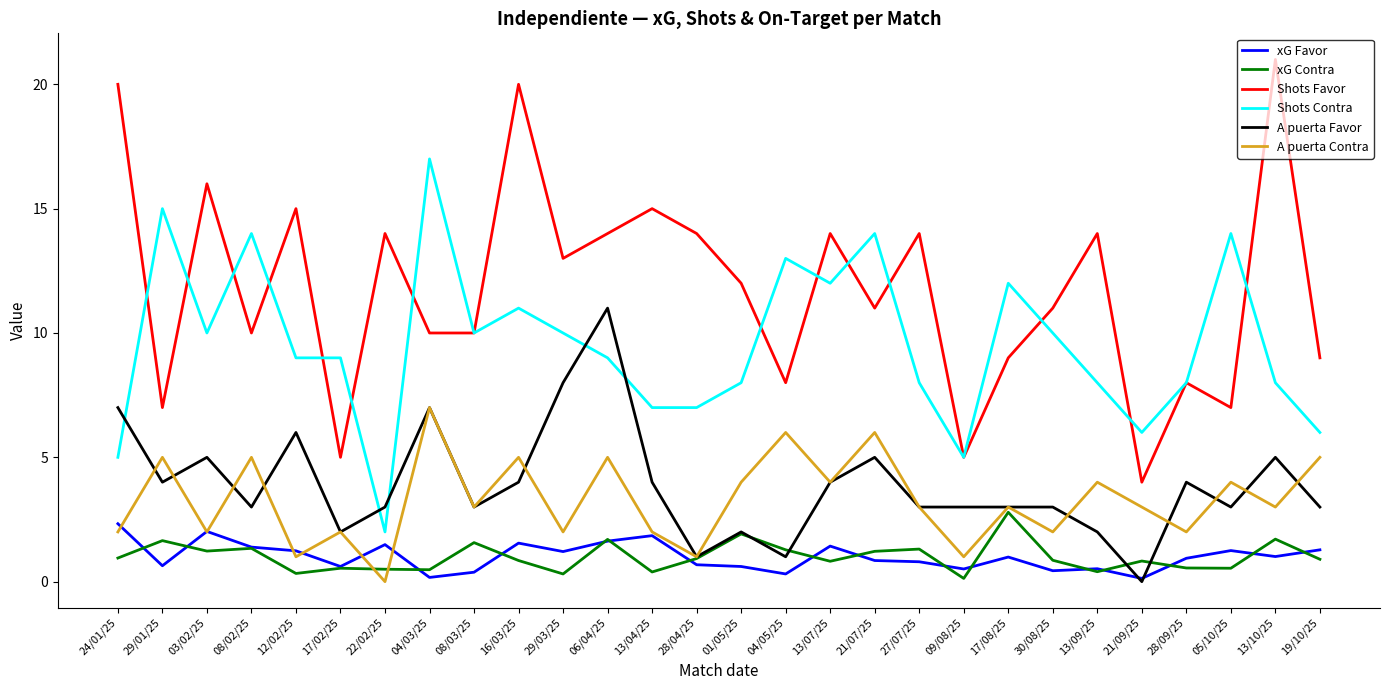

Count the number of data series in this chart.

6